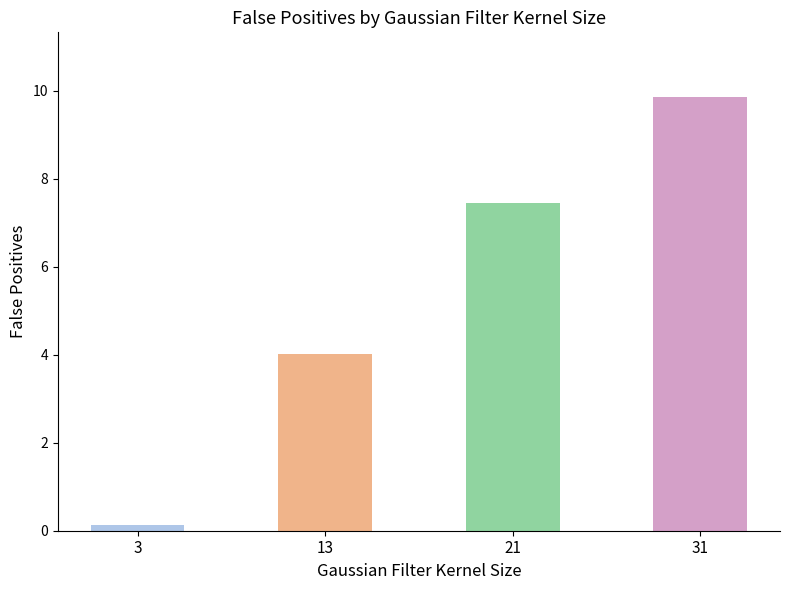

At which category does the chart reach its minimum across all series?

3